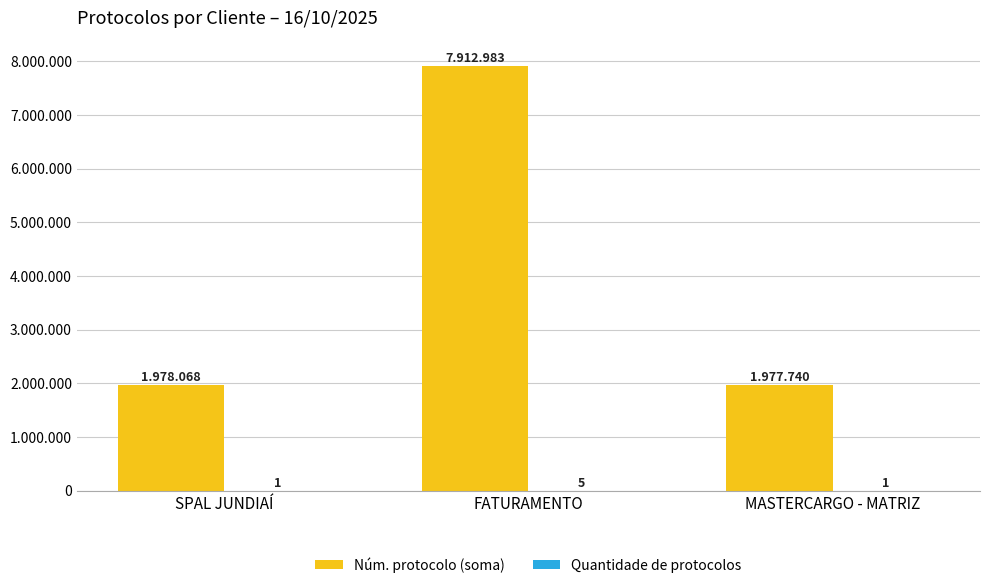

Is it true that Quantidade de protocolos equals 5 at FATURAMENTO?

True